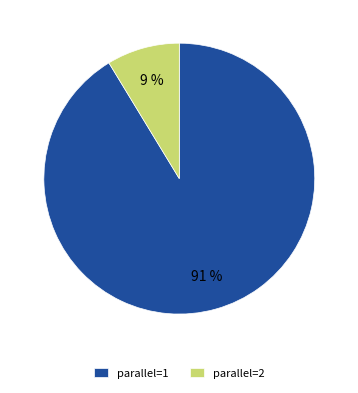

Rank the categories by value from highest to lowest.

parallel=1, parallel=2